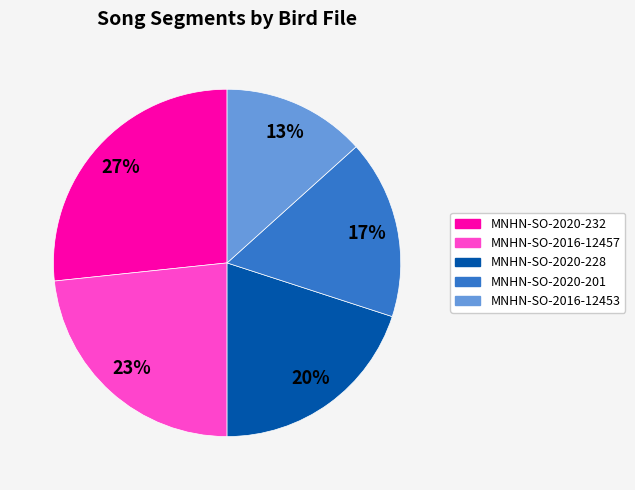

Is MNHN-SO-2016-12457 the majority of the pie?

No